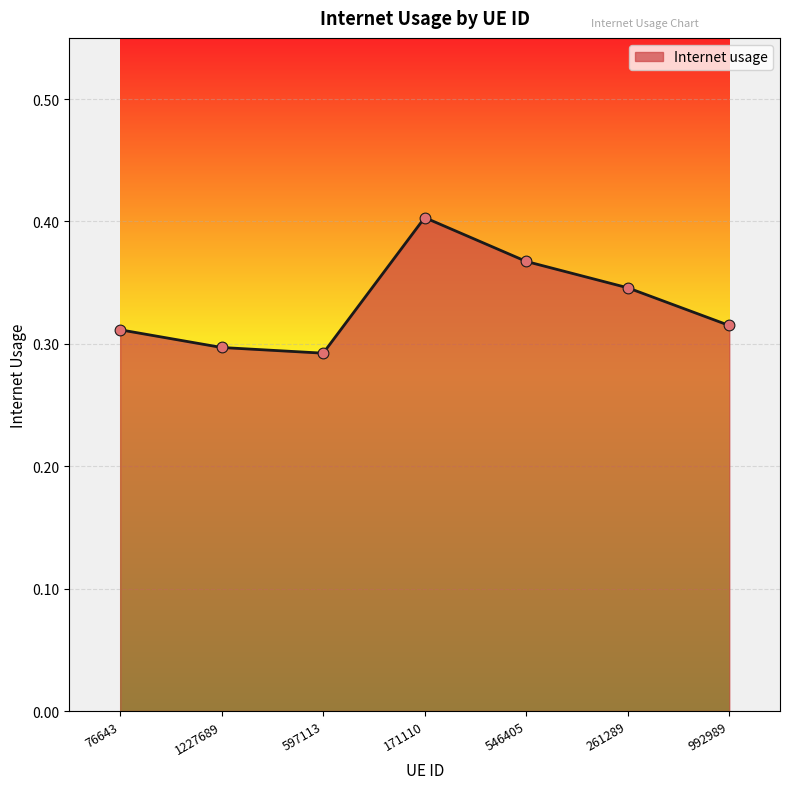

Between 171110 and 1227689, which is larger?

171110